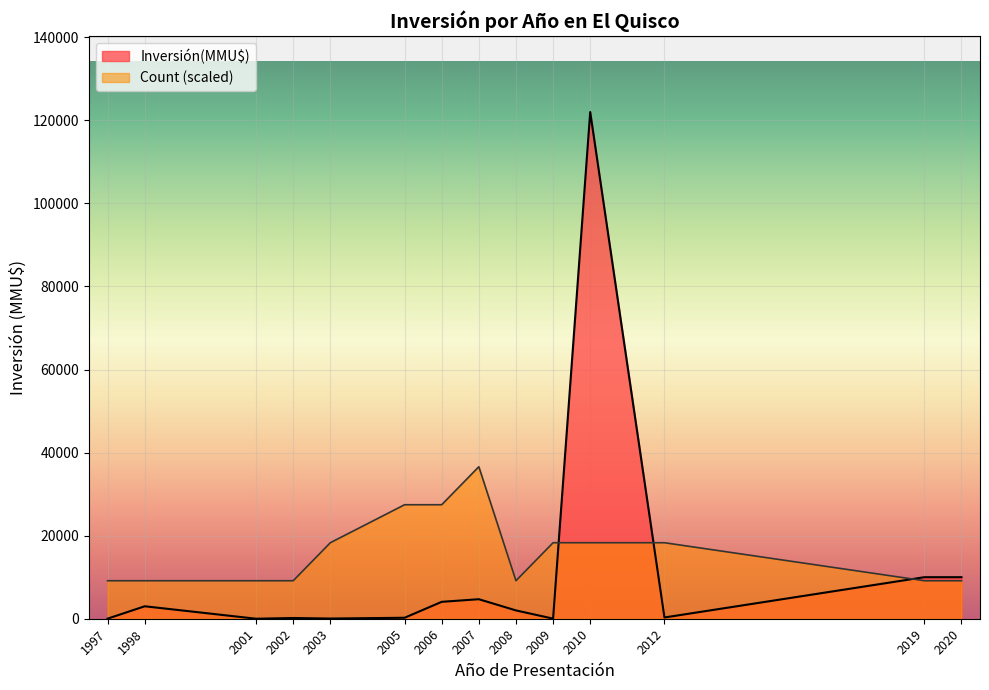

What are all the series names shown in the legend?

Inversión(MMU$), Count (scaled)